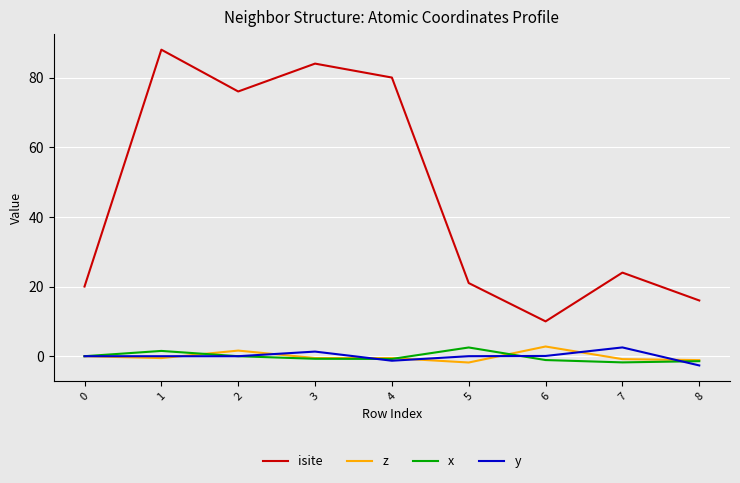

Which series has the largest total across all categories?

isite